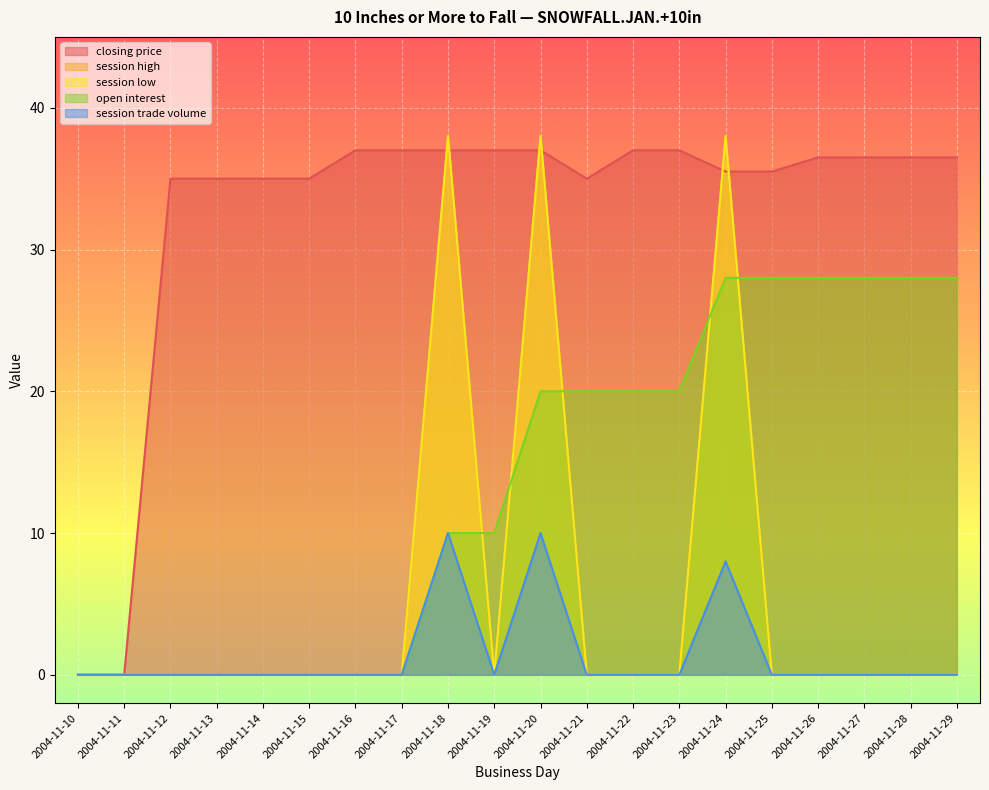

True or false: session high has a value of 20.4 at 2004-11-23.

False